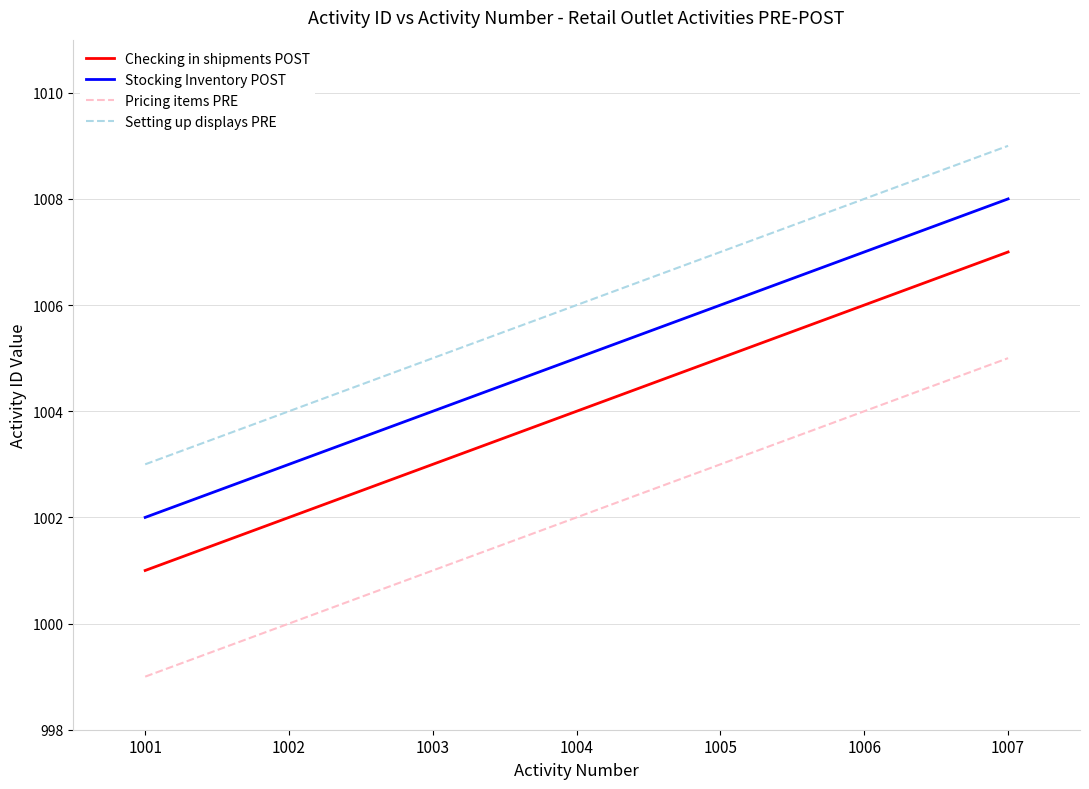

Which series has the largest total across all categories?

Setting up displays PRE